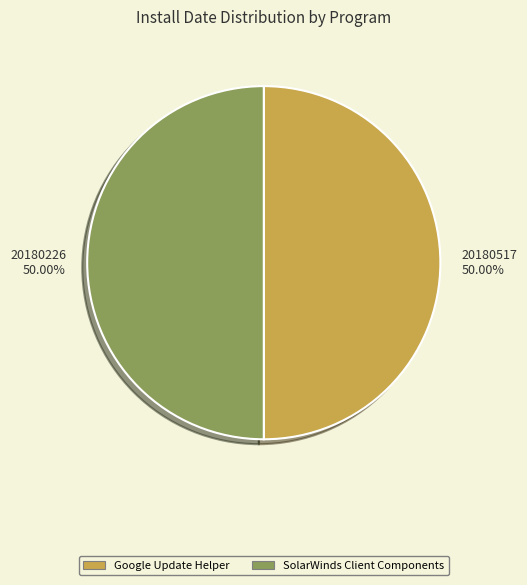

Is the sum of 20180517 50.00% and 20180226 50.00% greater than half?

Yes